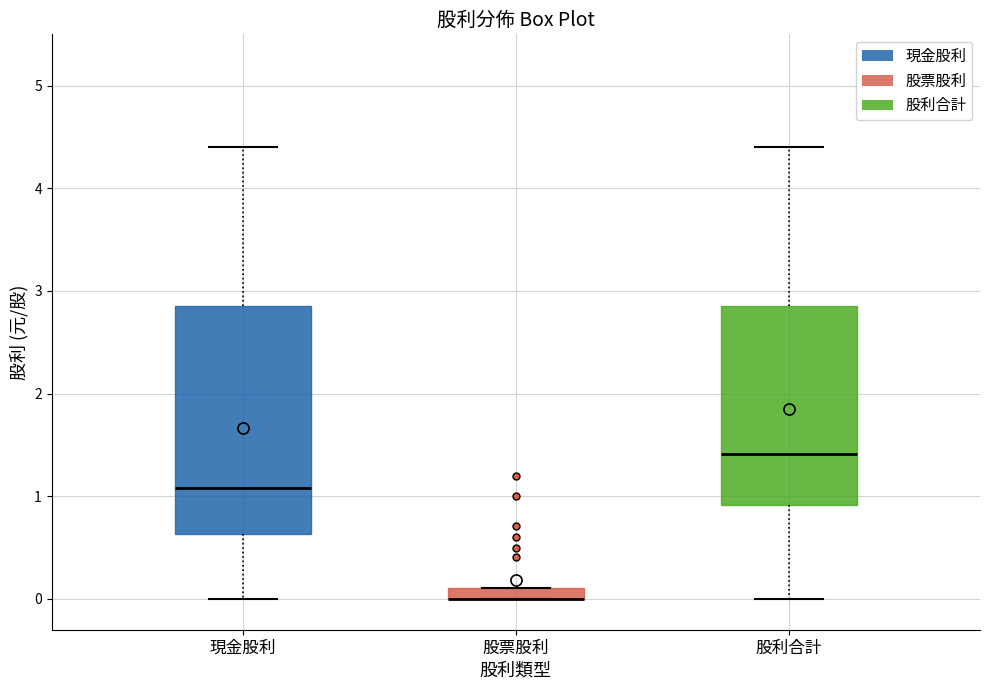

Where is the lower edge of the box for 股利合計 on the y-axis? The values are not printed on the chart, so give them approximately, as read against the axis.

0.9